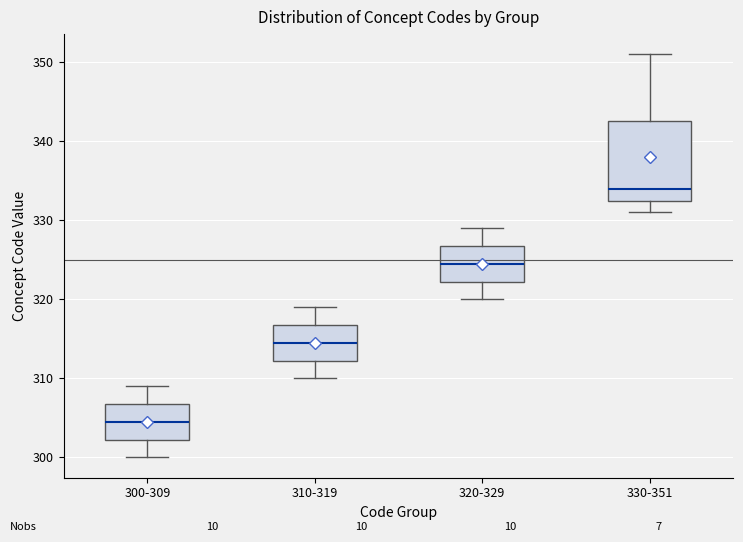

Comparing the boxes themselves (not the whiskers), which one is the tallest?

330-351